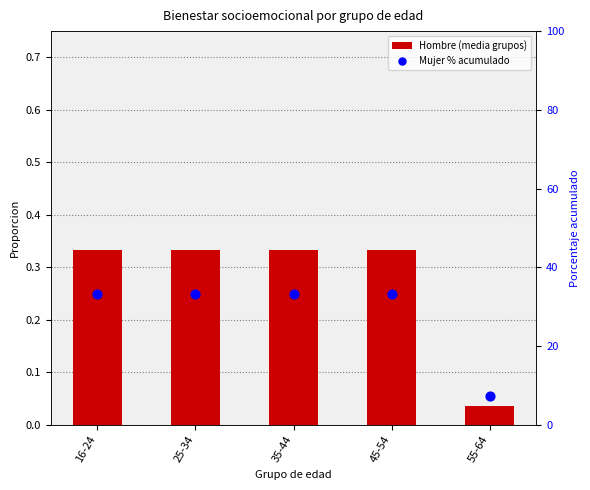

Which series has the largest Y range (max minus min)?

Mujer % acumulado